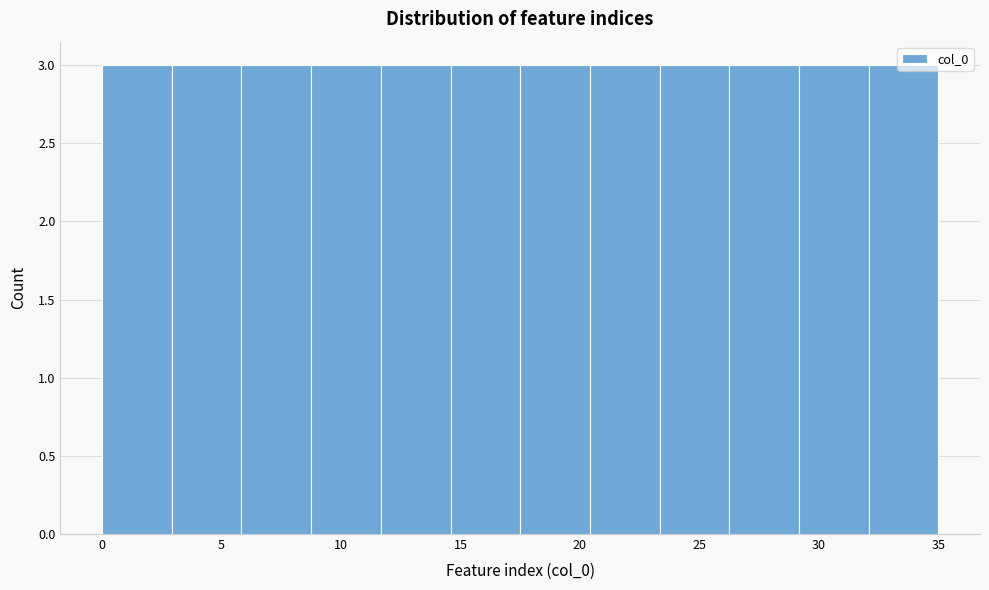

Reading left to right, transcribe this chart: for each bar, give the range it covers on the x-axis and its height. Neither the bar edges nor the heights are printed on the chart, so give them approximately, as read against the axes.

0.0 to 3.0: 3
3.0 to 6.0: 3
6.0 to 9.0: 3
9.0 to 11.5: 3
11.5 to 14.5: 3
14.5 to 17.5: 3
17.5 to 20.5: 3
20.5 to 23.5: 3
23.5 to 26.5: 3
26.5 to 29.0: 3
29.0 to 32.0: 3
32.0 to 35.0: 3